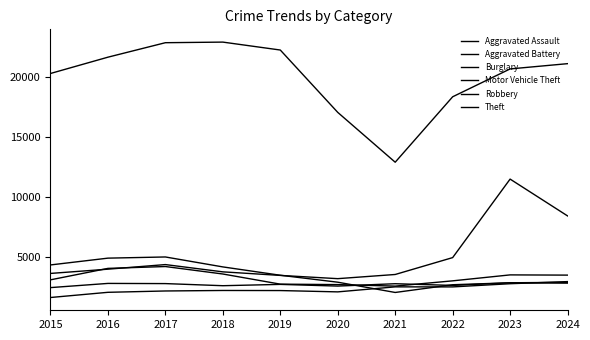

How many lines are shown in the chart?

6